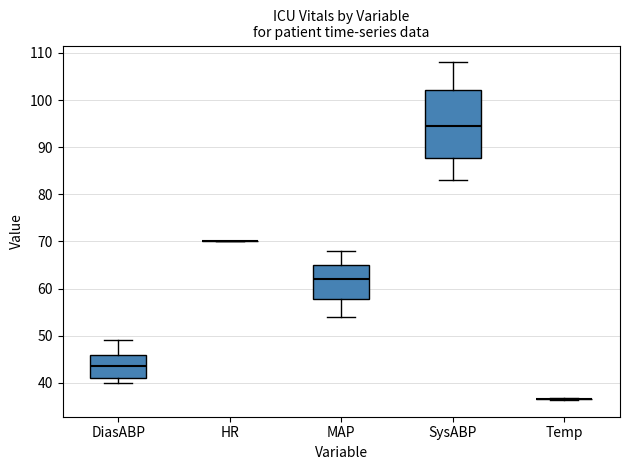

Reading left to right, transcribe this box plot: for each box, give where its median line is, the range the box spans, and where its two whiskers end, as read against the y-axis. The values are not printed on the chart, so give them approximately, as read against the axis.

DiasABP: median 44, box 41 to 46, whiskers 40 to 49
HR: box collapsed to a line at 70, whiskers 70 to 70
MAP: median 62, box 58 to 65, whiskers 54 to 68
SysABP: median 95, box 88 to 102, whiskers 83 to 108
Temp: box collapsed to a line at 37, whiskers 36 to 37